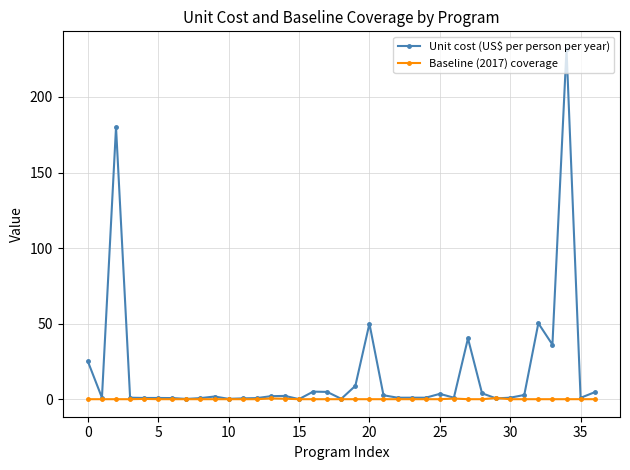

Which series has the largest total across all categories?

Unit cost (US$ per person per year)